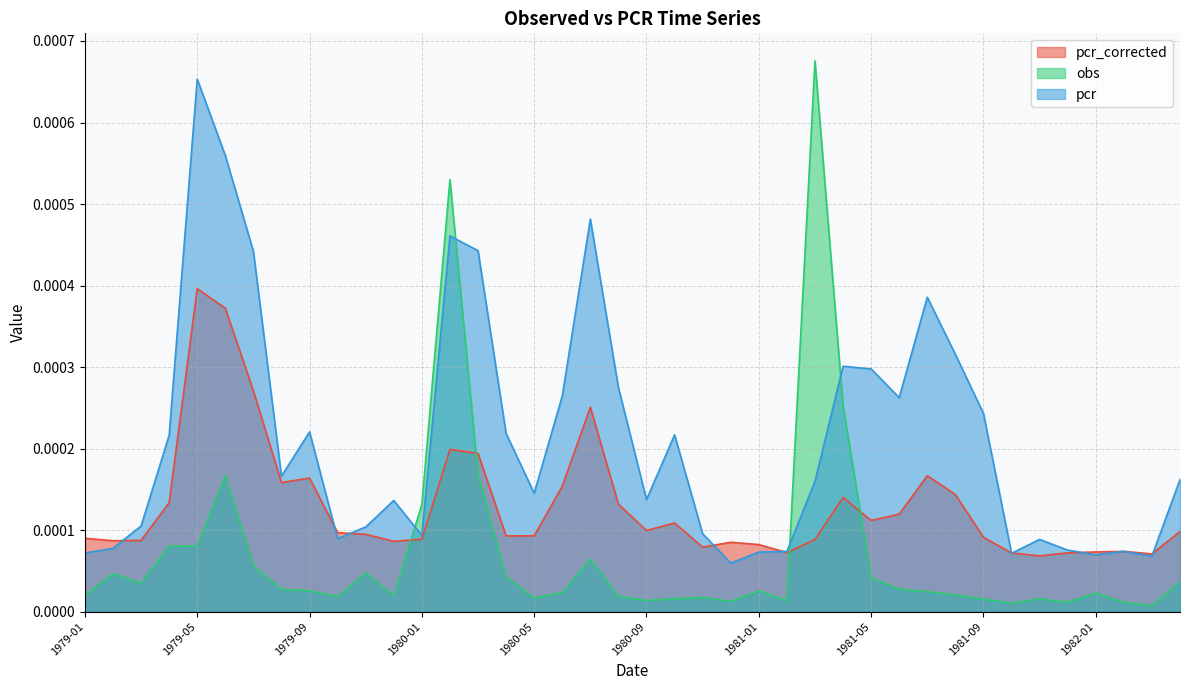

Which category has the lowest value in the pcr_corrected series?

1981-11